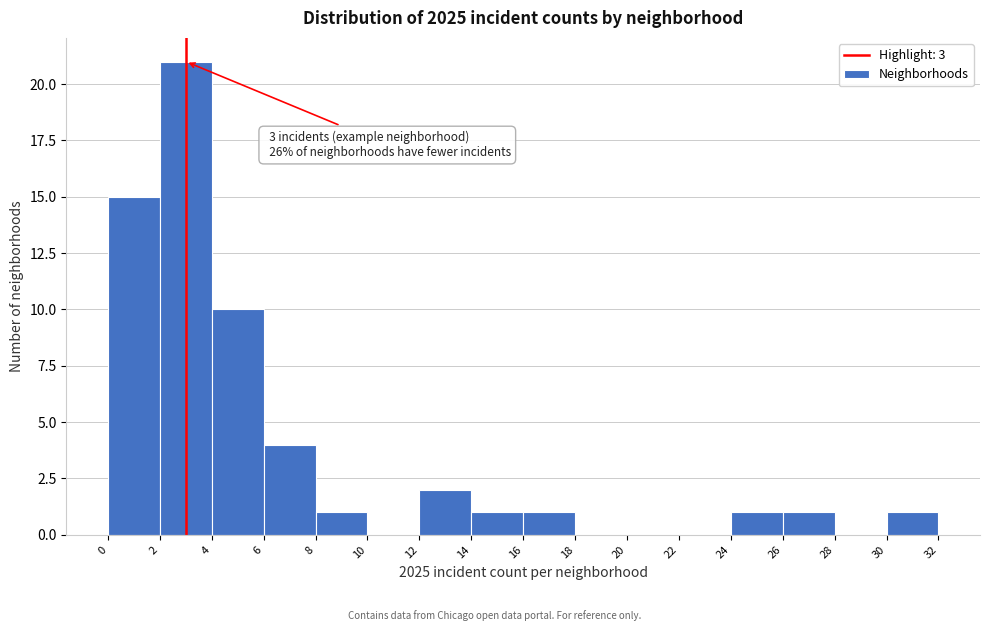

Over which range of the x-axis is the bar tallest?

2 to 4